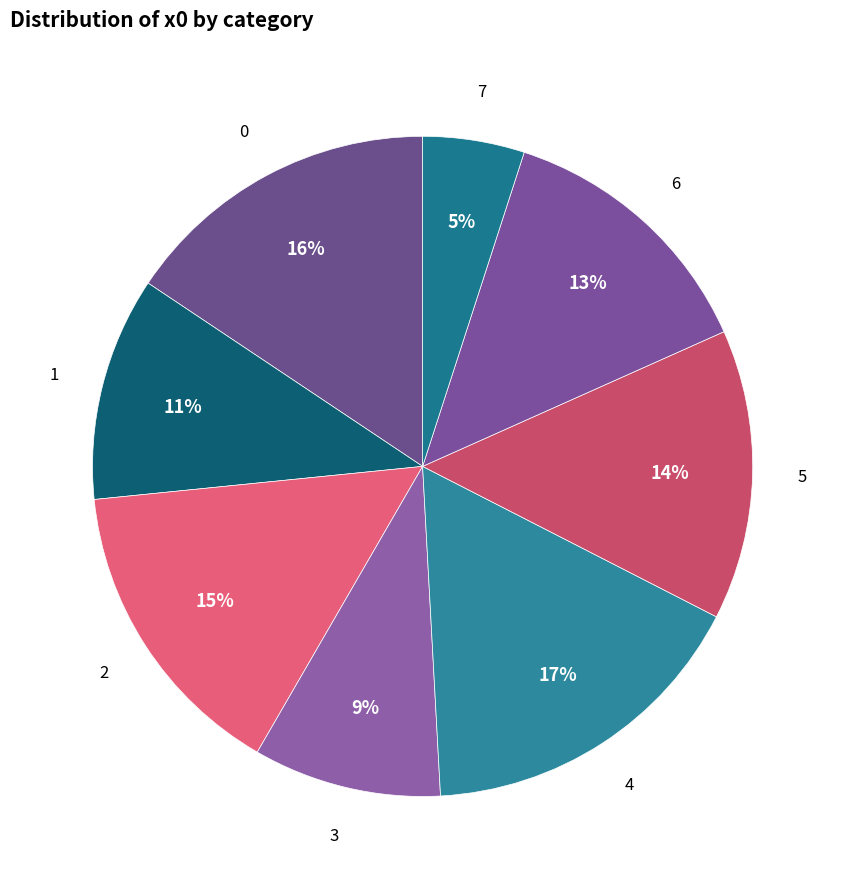

Is the sum of 5 and 4 greater than half?

No